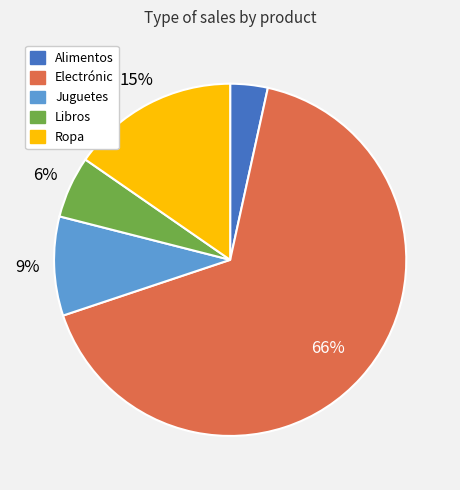

Which slice is the largest?

Electrónic